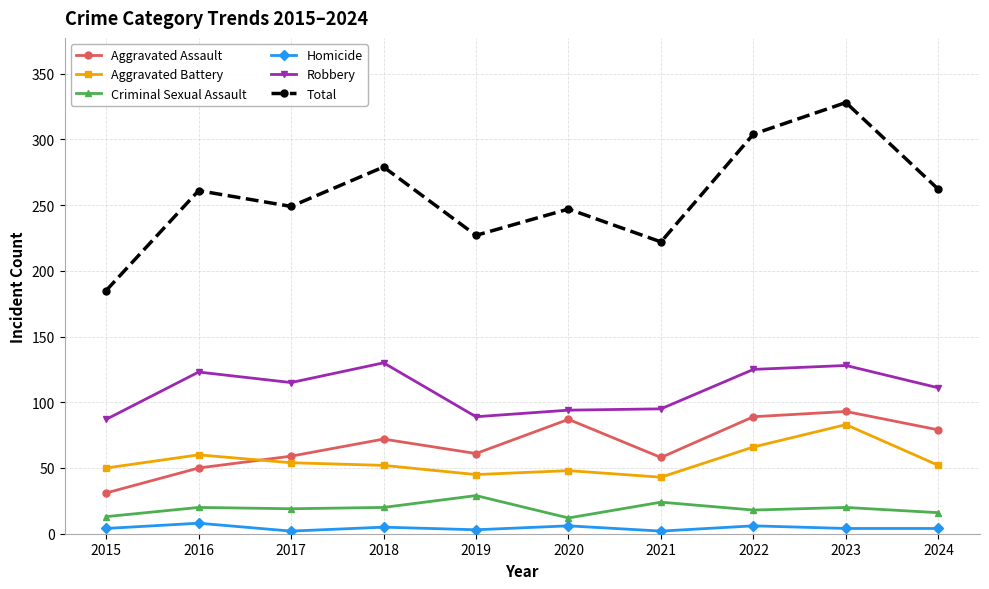

Is the value of Aggravated Assault at 2018 greater than the value of Robbery at 2017?

No